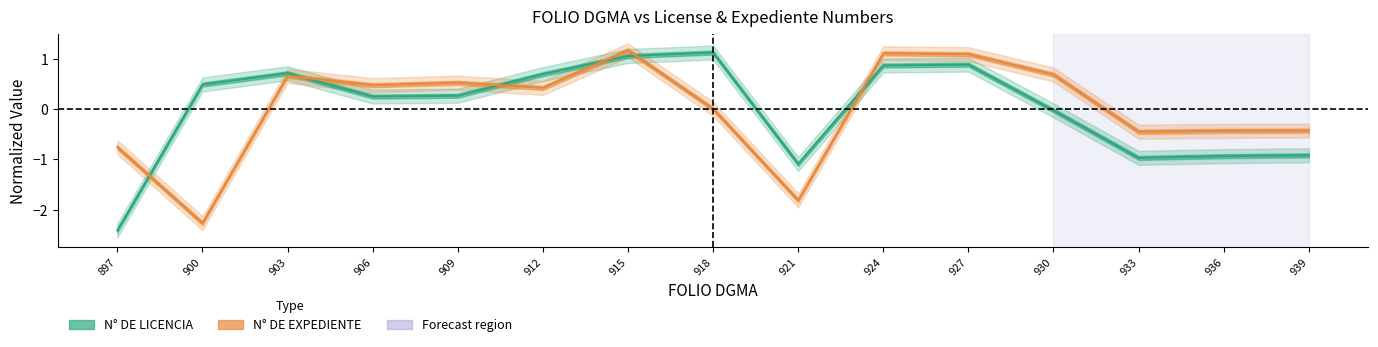

What is the difference between the maximum and second lowest values in the N° DE EXPEDIENTE series?

3.0